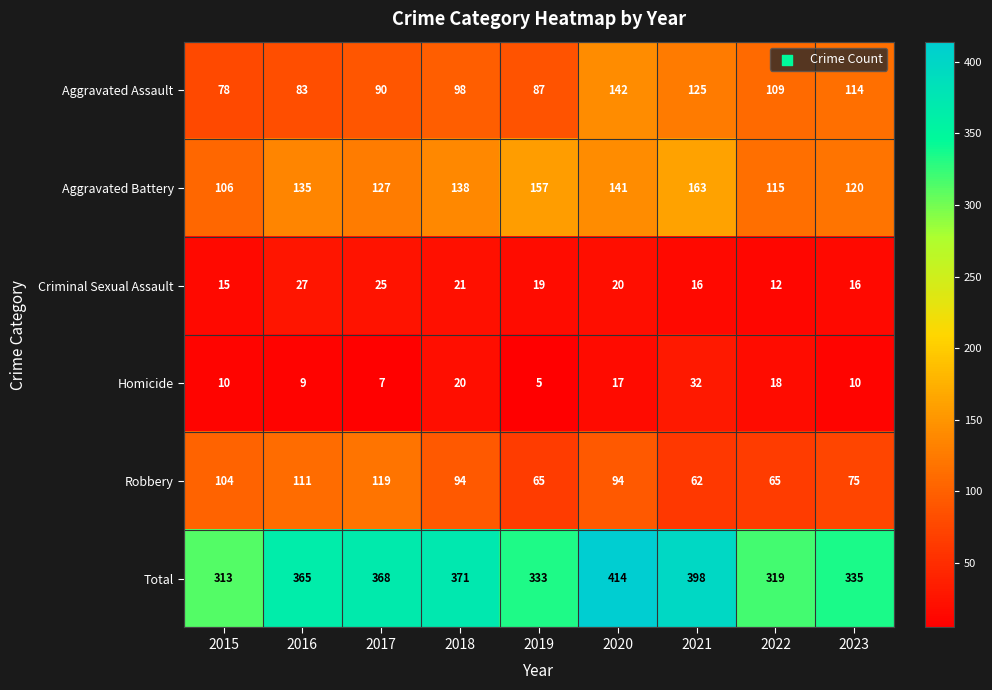

At which label is Total closest to 363?

2016